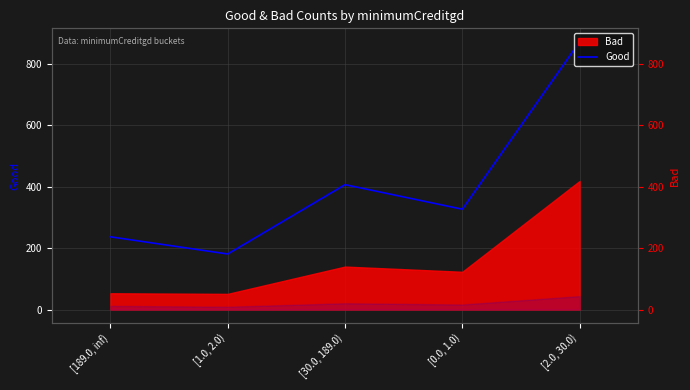

The chart shows a value of 315 at [189.0, inf). True or false?

False